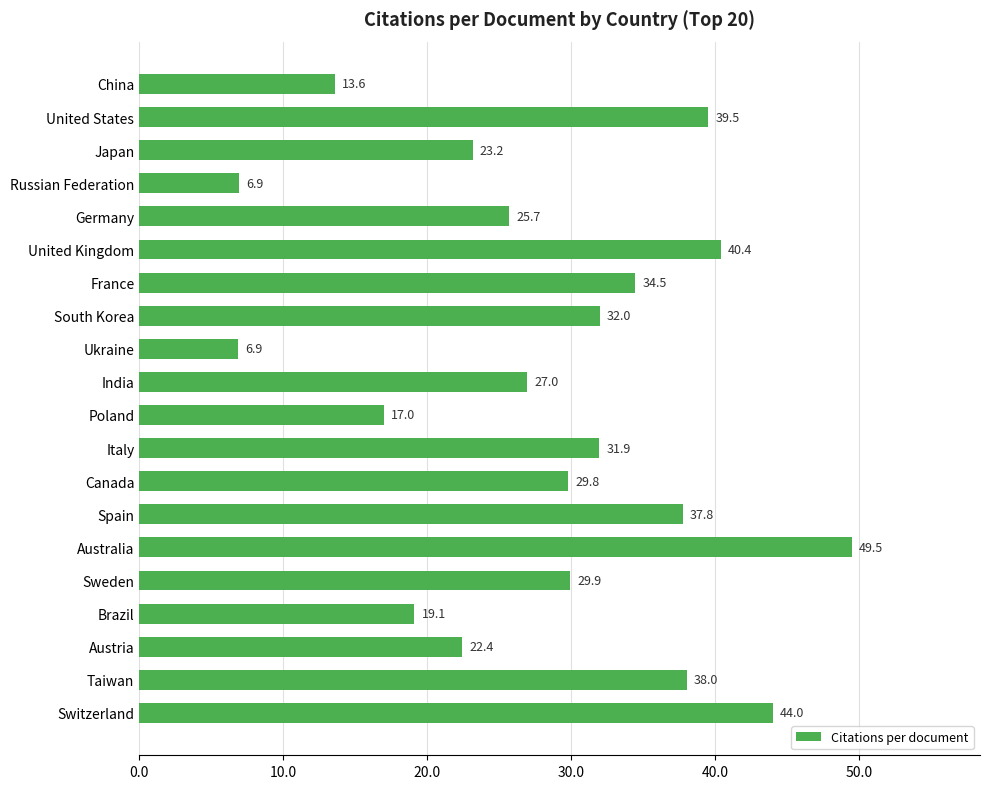

At which category does the chart reach its peak across all series?

Australia